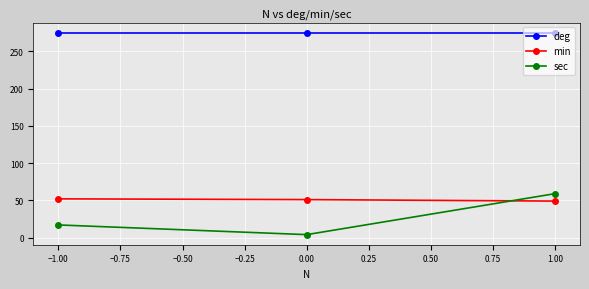

Does the chart display data point markers on the line(s)?

Yes